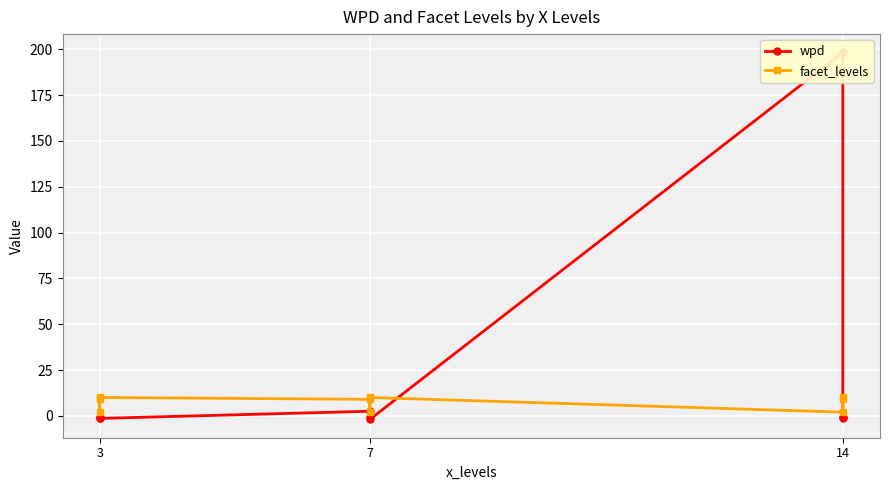

Reading left to right, list all the values displayed in this chart.

wpd: -0.7	-1.3	-1.4	2.5	-0.8	-1.9	198.3	-0.7	-1.1
facet_levels: 9.0	2.0	10.0	9.0	2.0	10.0	2.0	9.0	10.0